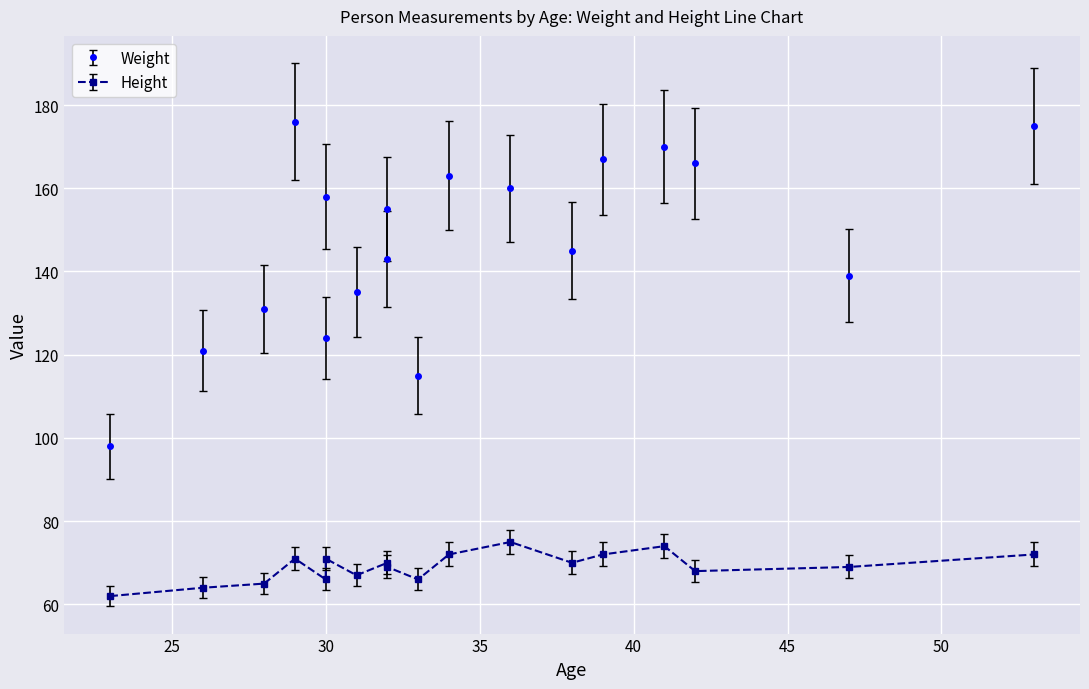

True or false: Height has more than 1 points higher than both neighbors.

True